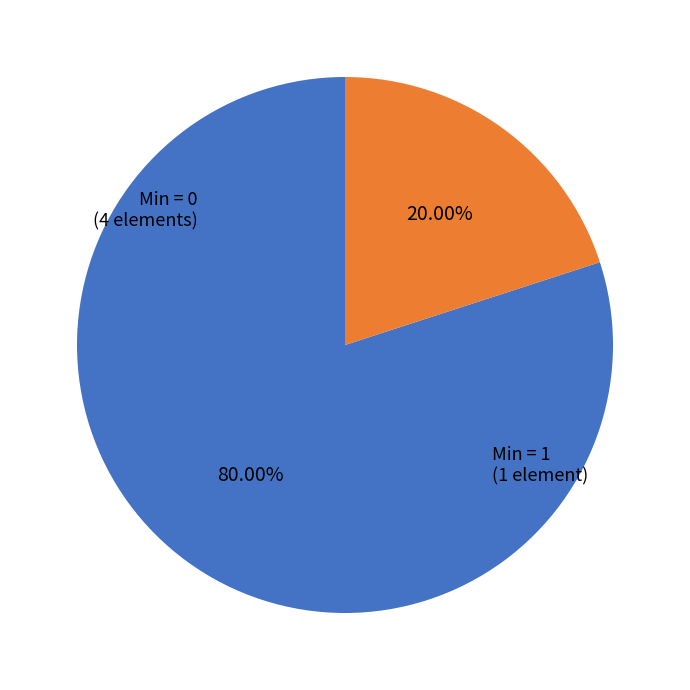

Is there a majority slice in this chart?

Yes